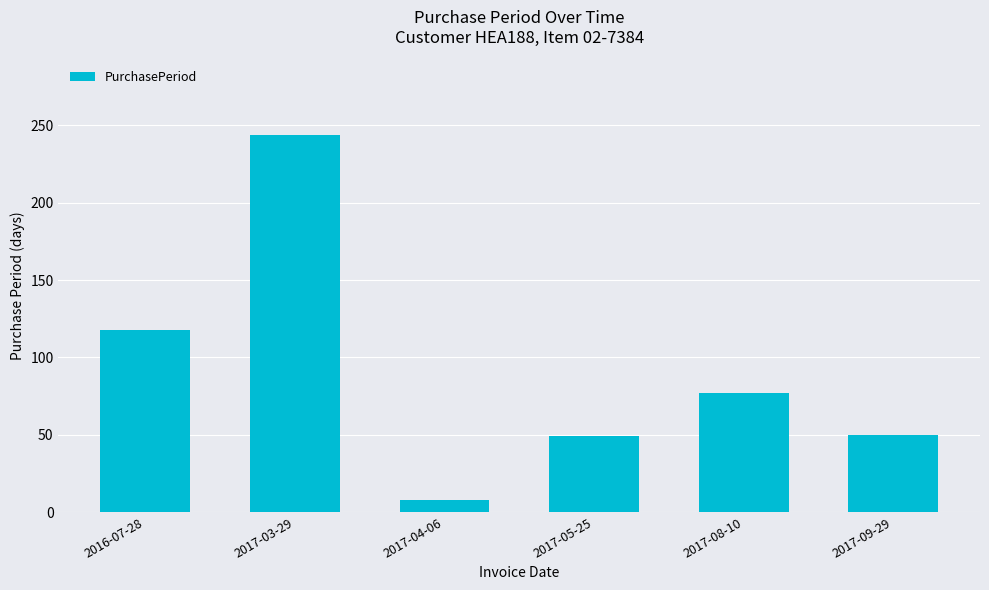

How many data points are less than 77?

3